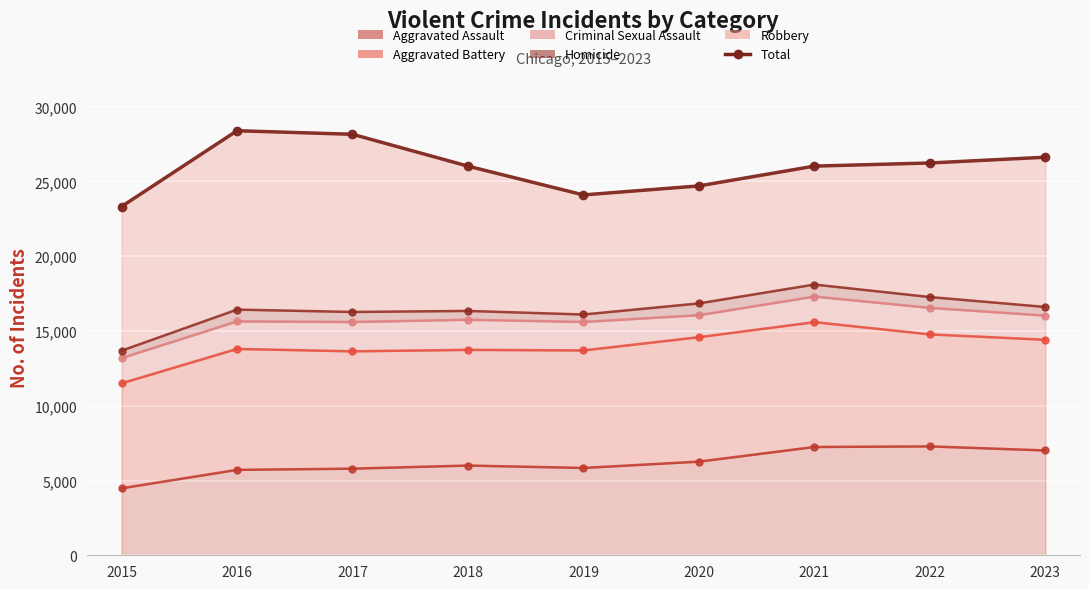

Is it true that the value at 2020 is 24698?

True